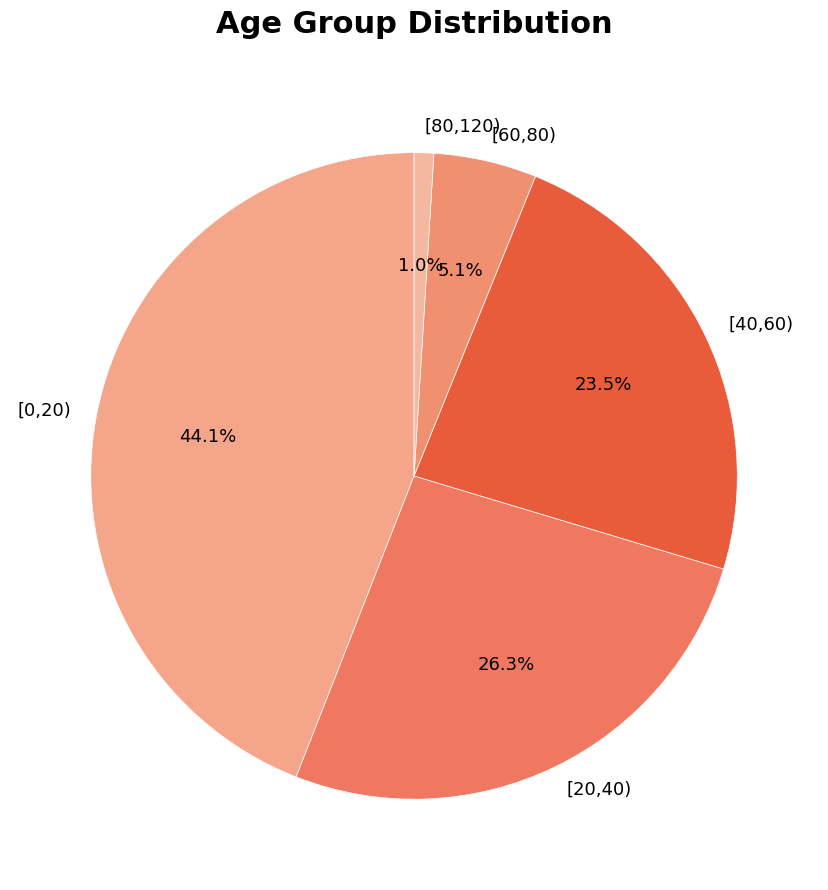

How many segments does this pie chart have?

5